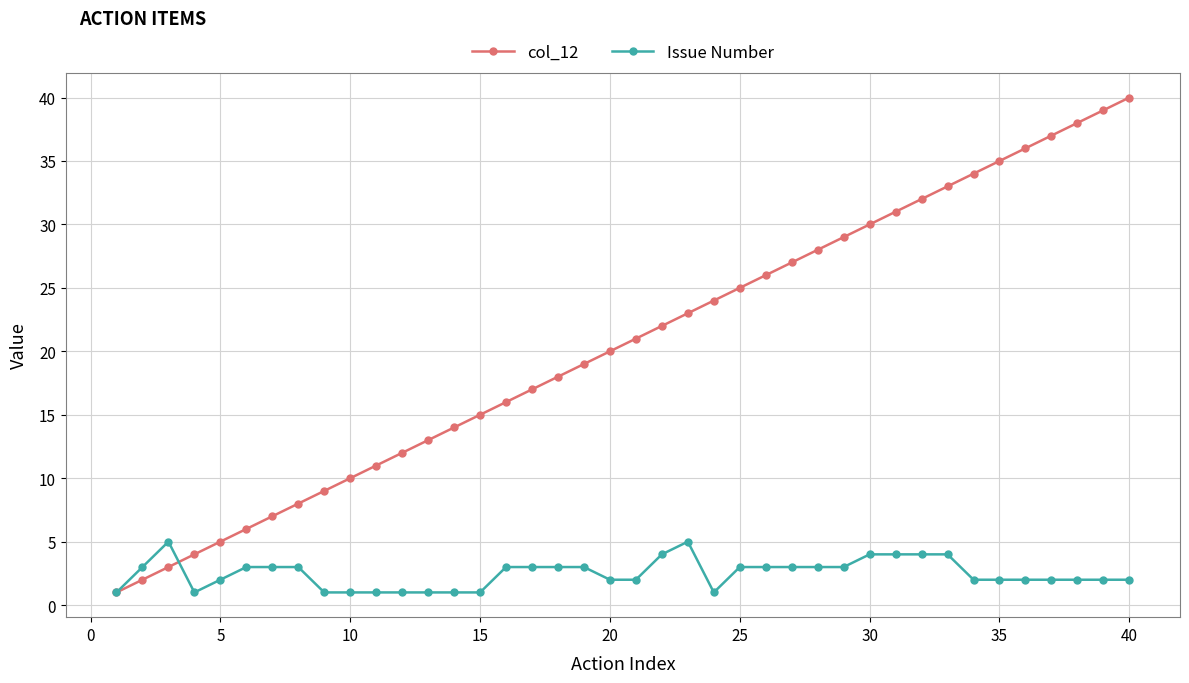

What is the difference between the second highest and minimum values in the Issue Number series?

4